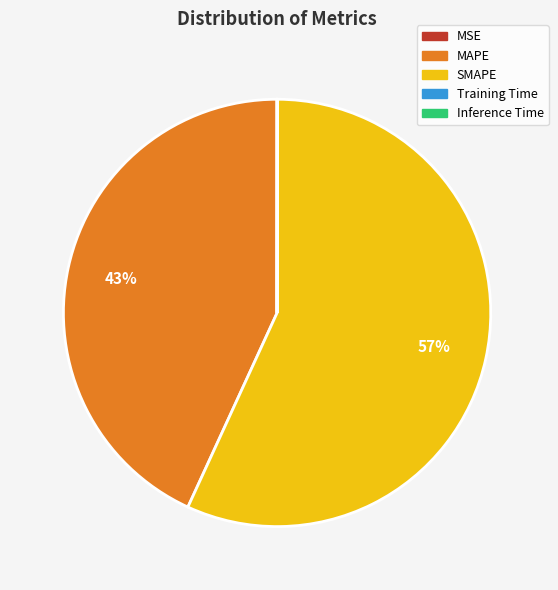

What is the largest slice in the pie chart?

SMAPE